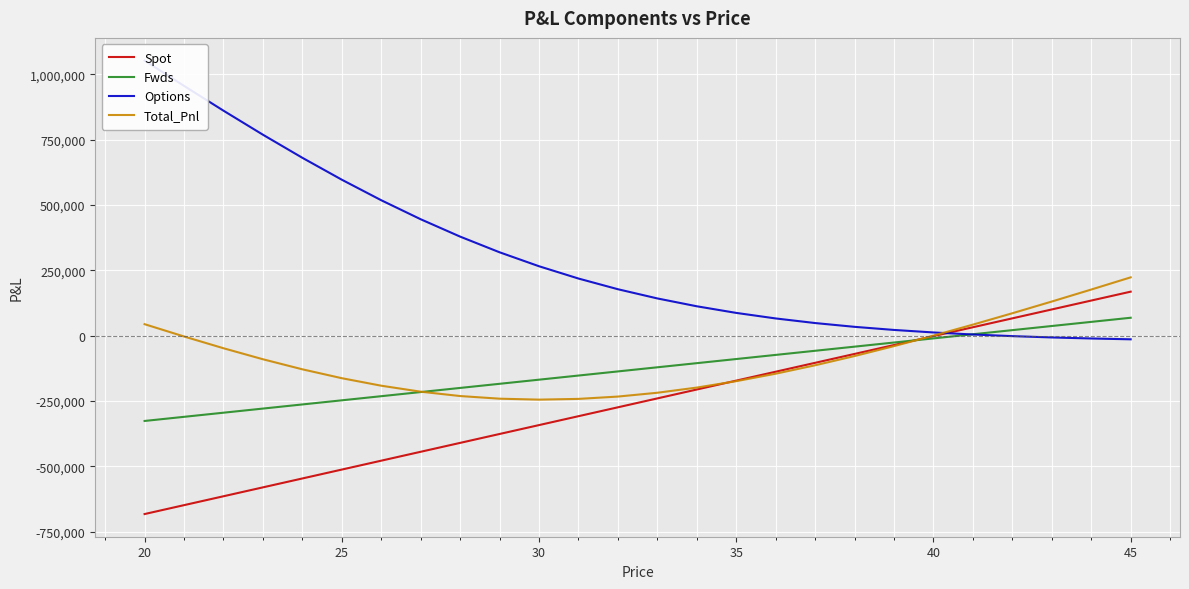

Is it true that Total_Pnl equals -70808.3 at 25?

False